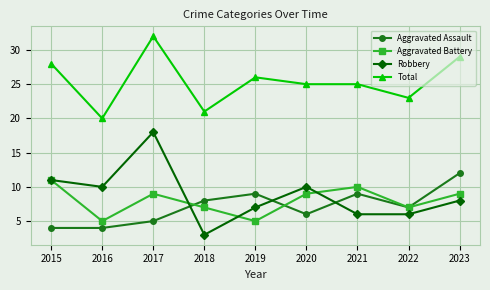

What are all the series names shown in the legend?

Aggravated Assault, Aggravated Battery, Robbery, Total